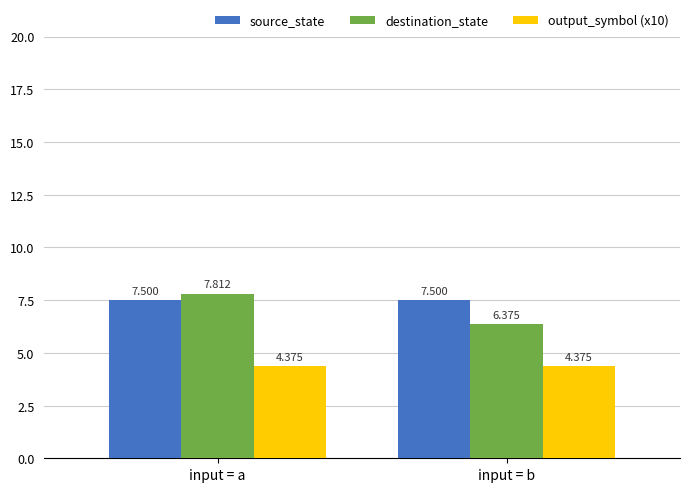

Is the value of destination_state at input = a greater than the value of source_state at input = b?

Yes